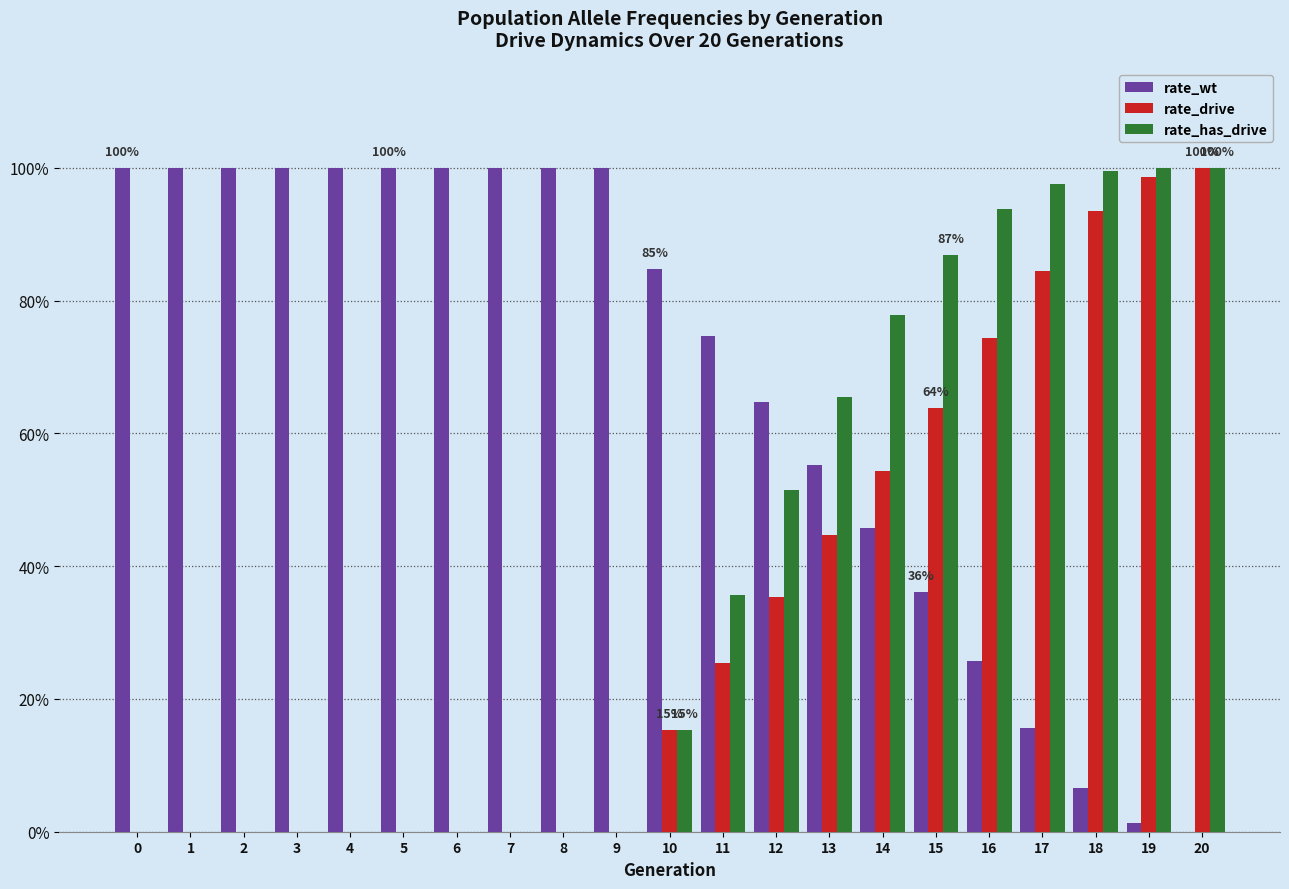

Rank the categories by rate_drive value from lowest to highest.

0, 1, 2, 3, 4, 5, 6, 7, 8, 9, 10, 11, 12, 13, 14, 15, 16, 17, 18, 19, 20